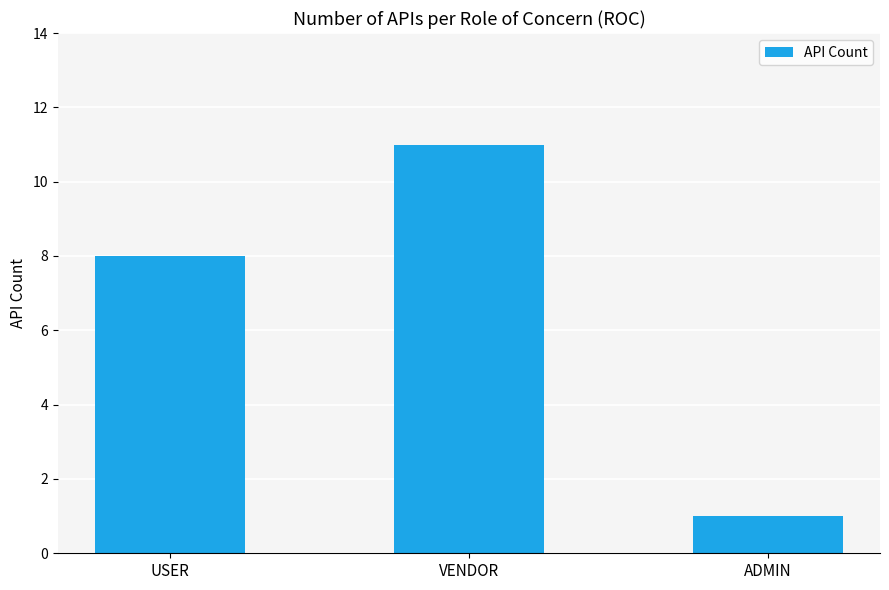

Reading left to right, transcribe all the data shown in this chart.

8	11	1